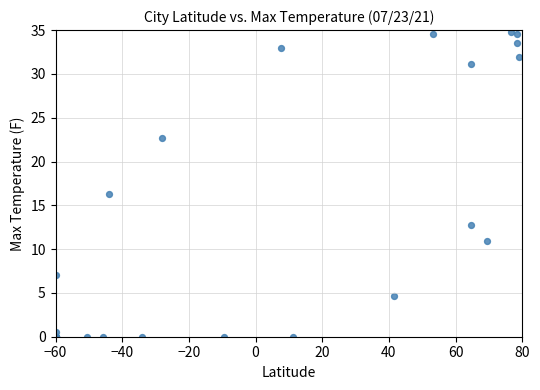

What Y value in the scatter plot is closest to 17?

16.3